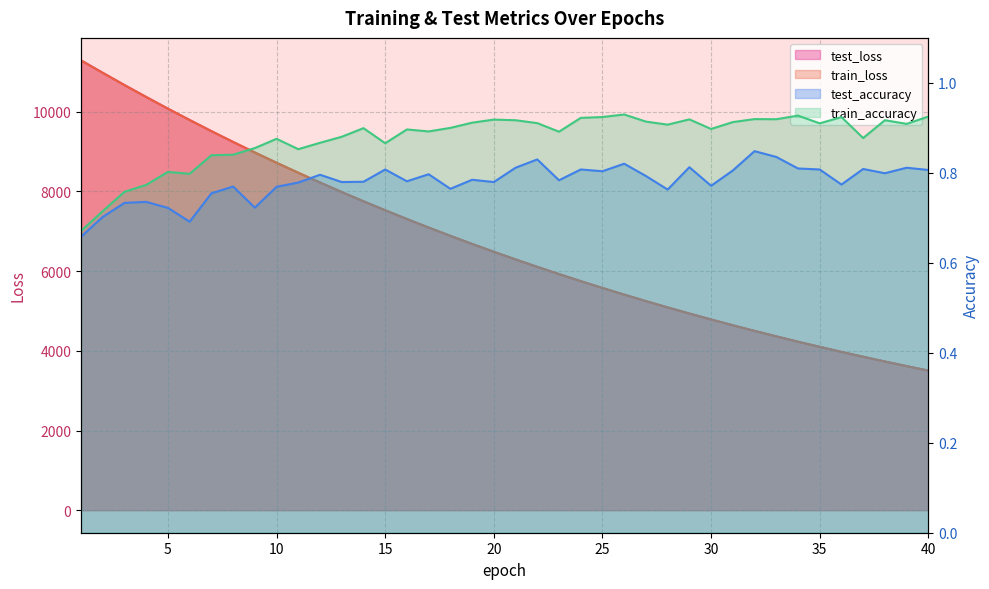

How many lines are shown in the chart?

4